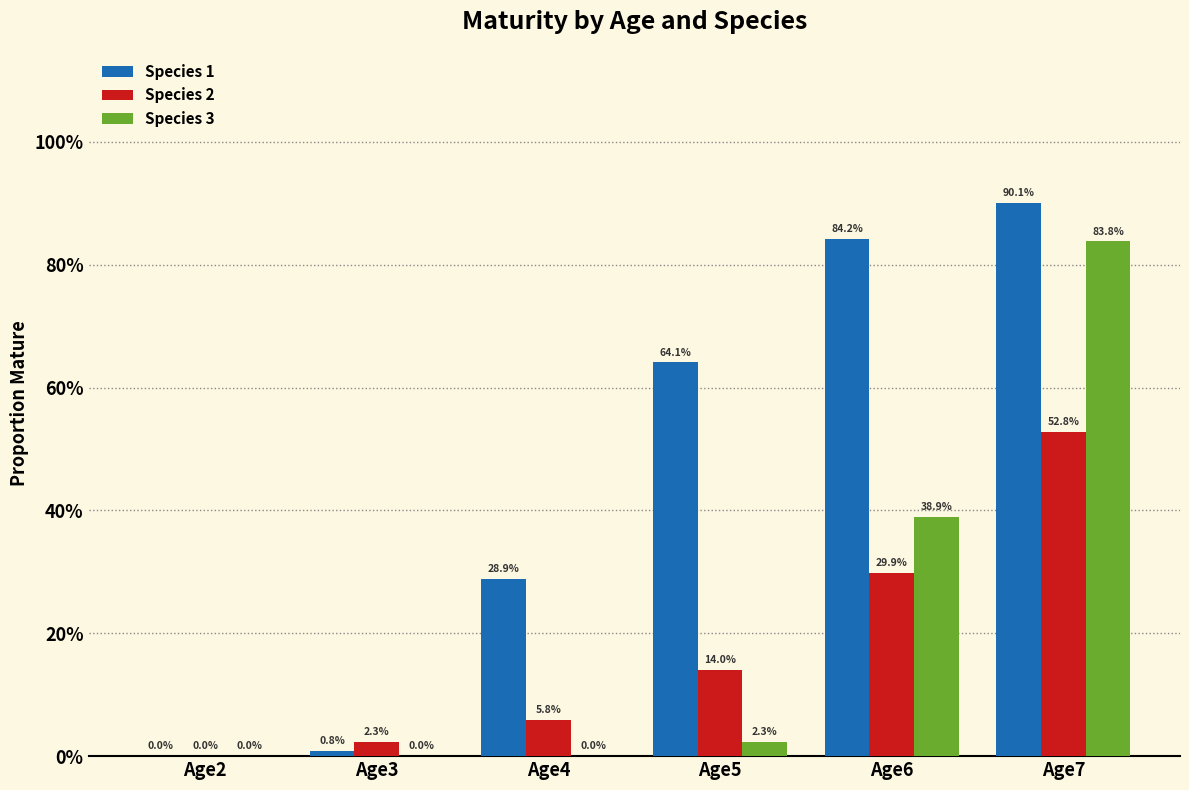

Reading left to right, list all the values displayed in this chart.

Species 1: Age2=0.0	Age3=0.0	Age4=0.3	Age5=0.6	Age6=0.8	Age7=0.9
Species 2: Age2=0.0	Age3=0.0	Age4=0.1	Age5=0.1	Age6=0.3	Age7=0.5
Species 3: Age2=0.0	Age3=0.0	Age4=0.0	Age5=0.0	Age6=0.4	Age7=0.8